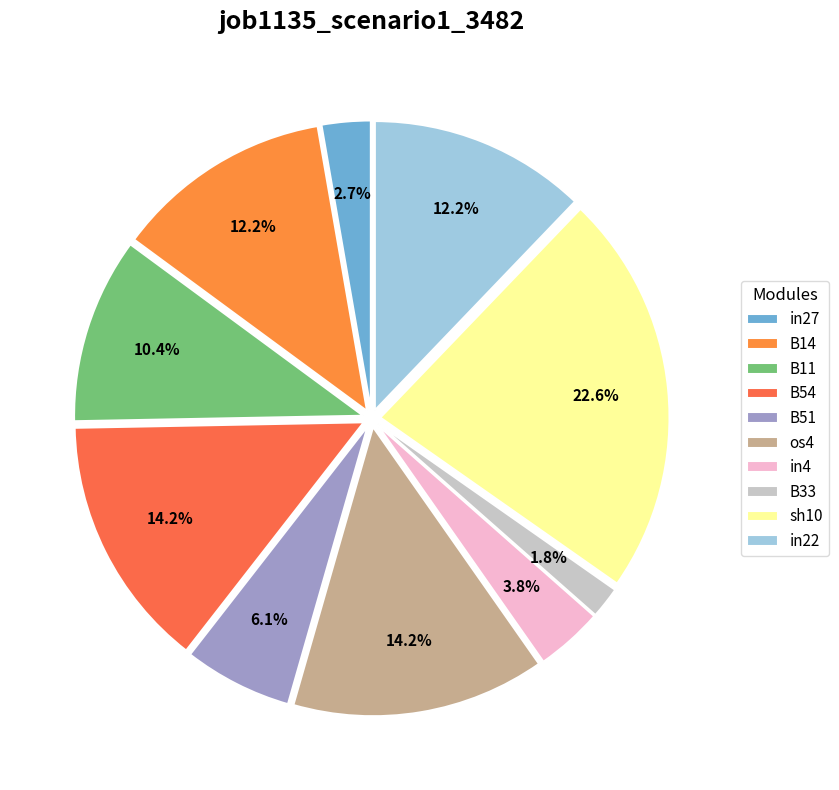

Combined, do B14 and in4 account for over 50%?

No